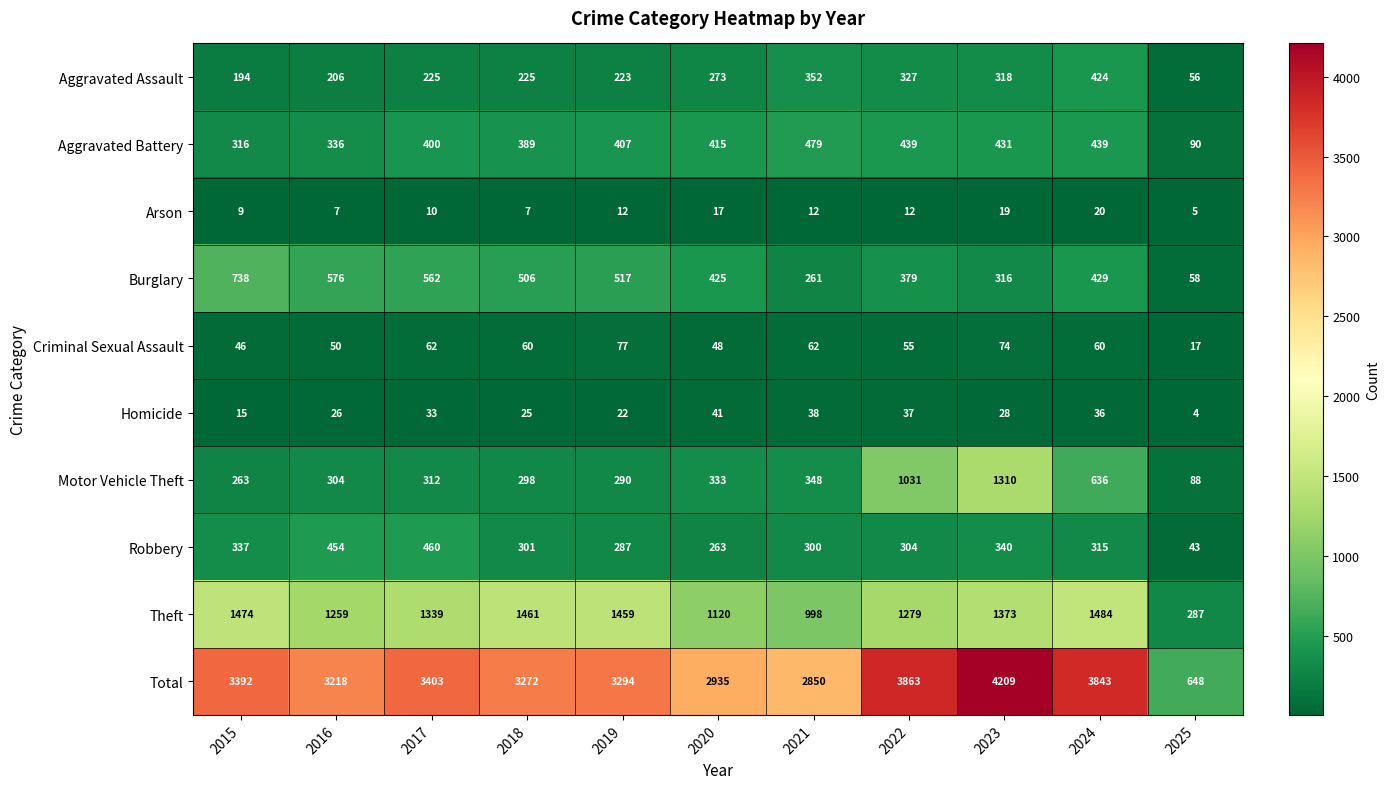

Which series has the largest total across all categories?

Total